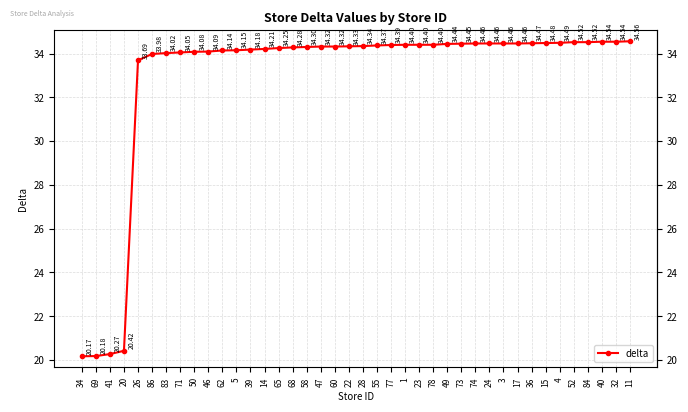

What is the label of the 21st point from the right?

22